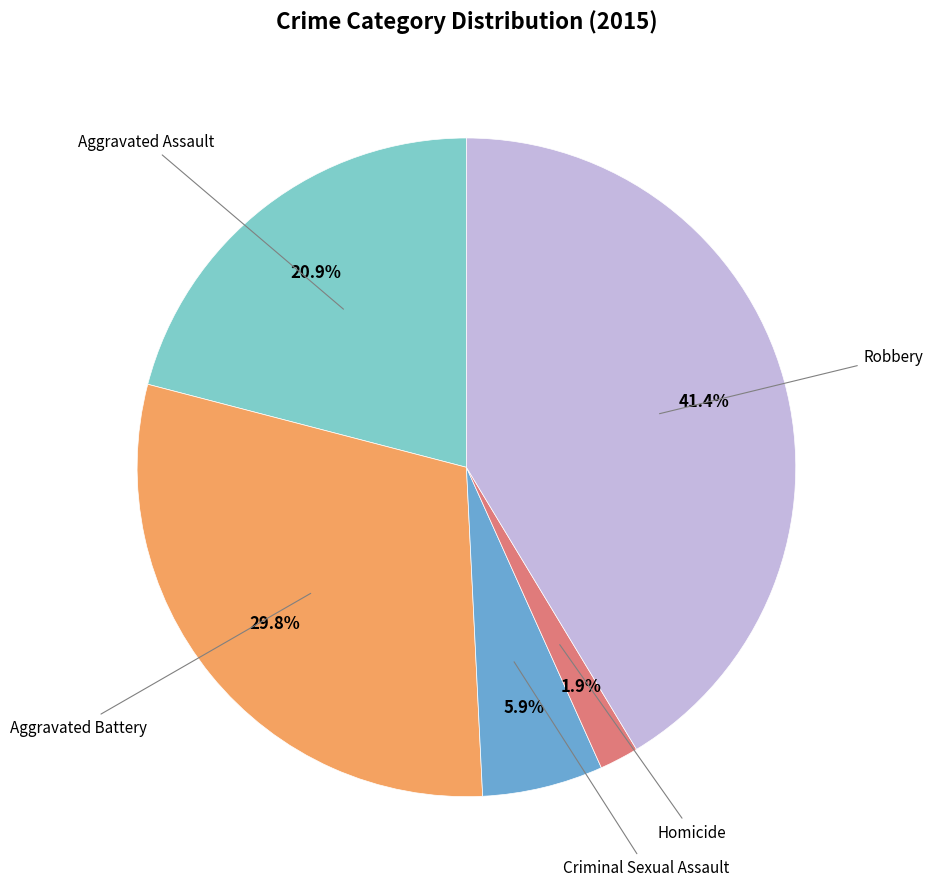

Does any single category account for the majority?

No